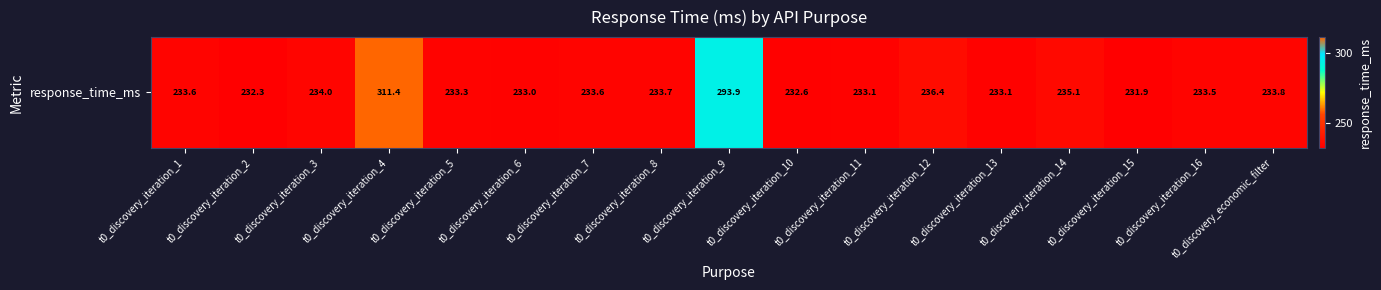

True or false: the data shows 343.5 at t0_discovery_iteration_7.

False